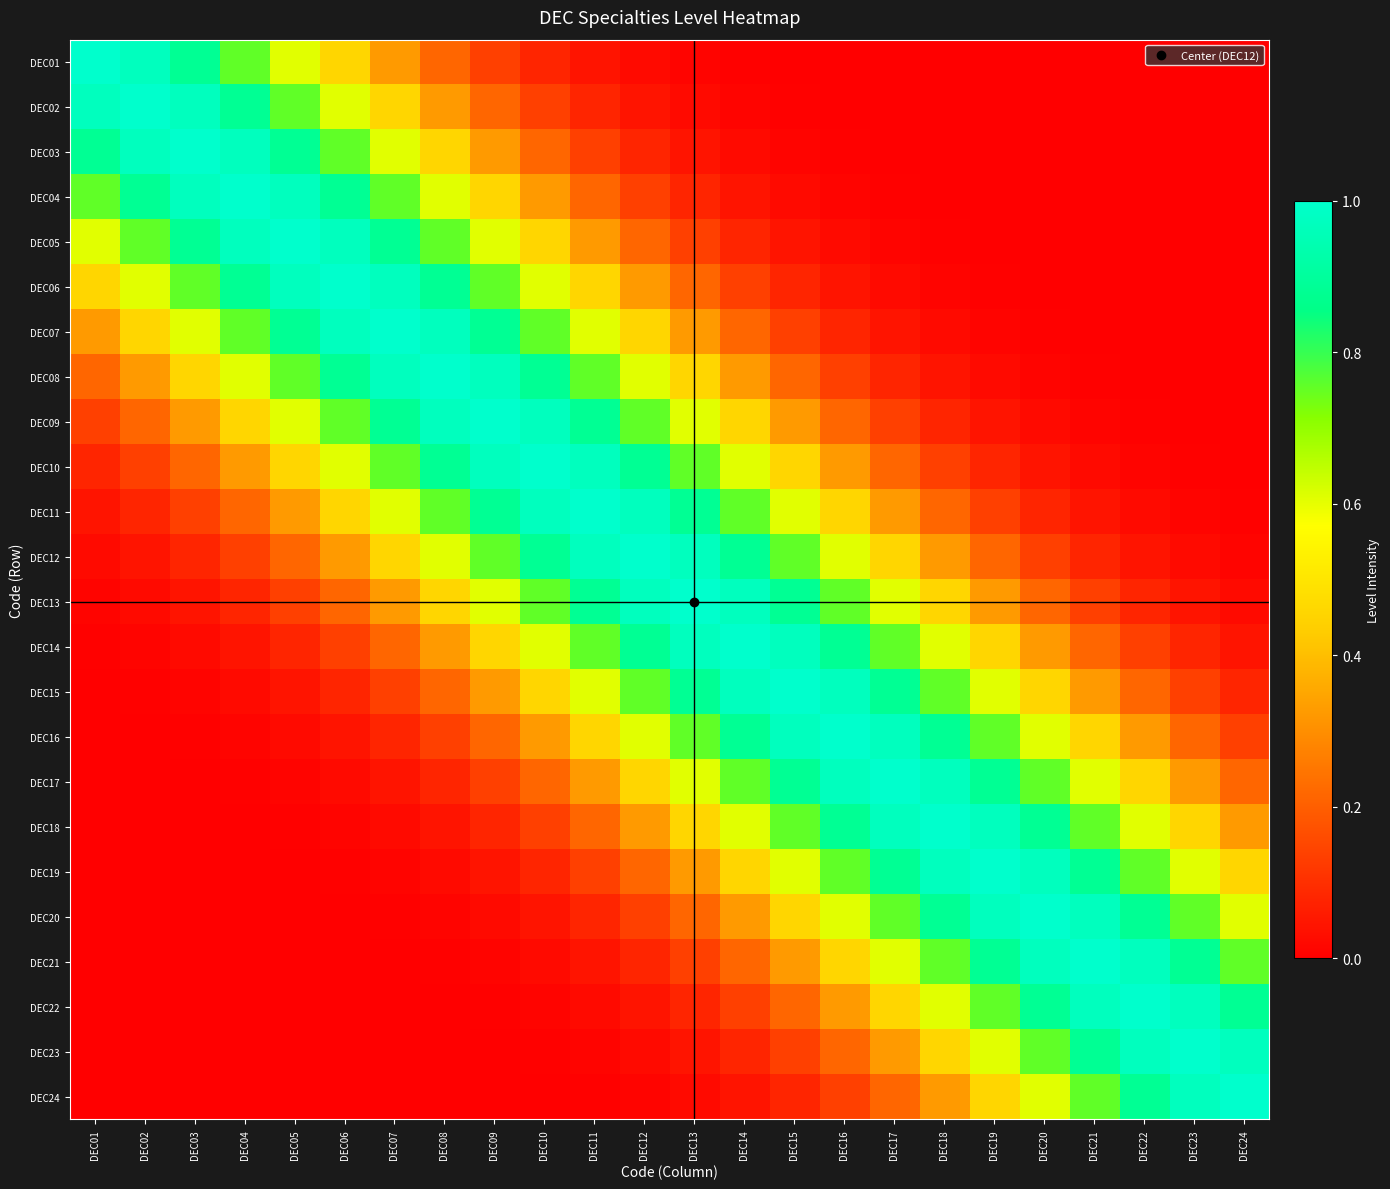

Rank the series by their maximum value, from highest to lowest.

DEC01, DEC02, DEC03, DEC04, DEC05, DEC06, DEC07, DEC08, DEC09, DEC10, DEC11, DEC12, DEC13, DEC14, DEC15, DEC16, DEC17, DEC18, DEC19, DEC20, DEC21, DEC22, DEC23, DEC24